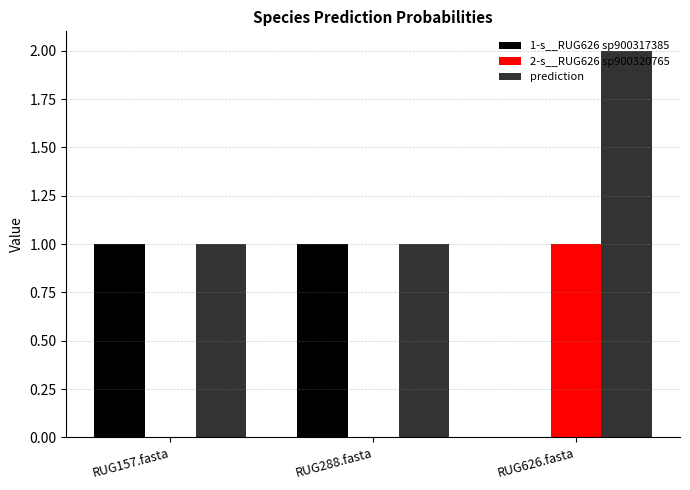

The prediction series shows 0.4 at RUG288.fasta. True or false?

False